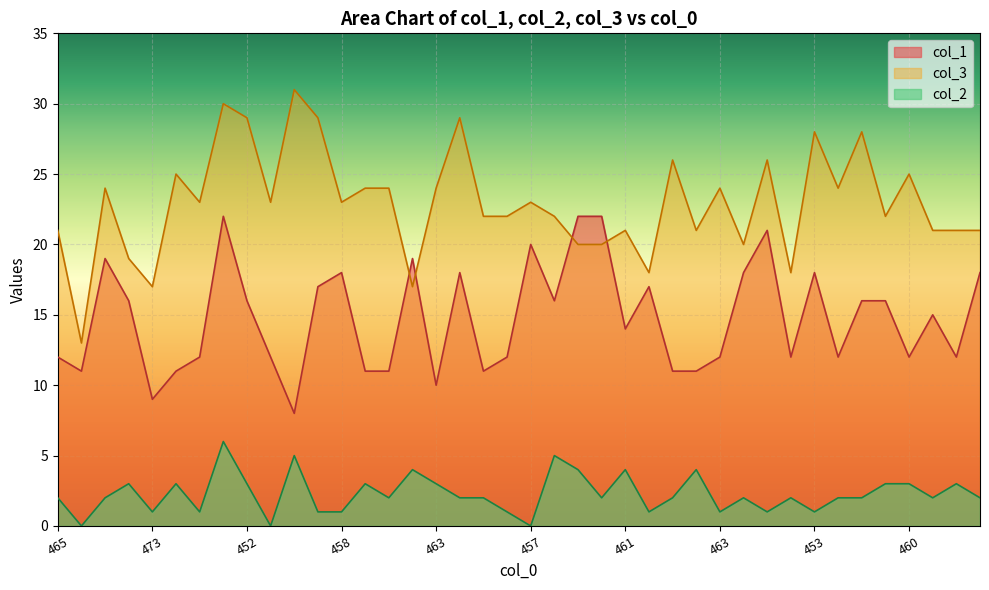

What are all the series names shown in the legend?

col_1, col_3, col_2